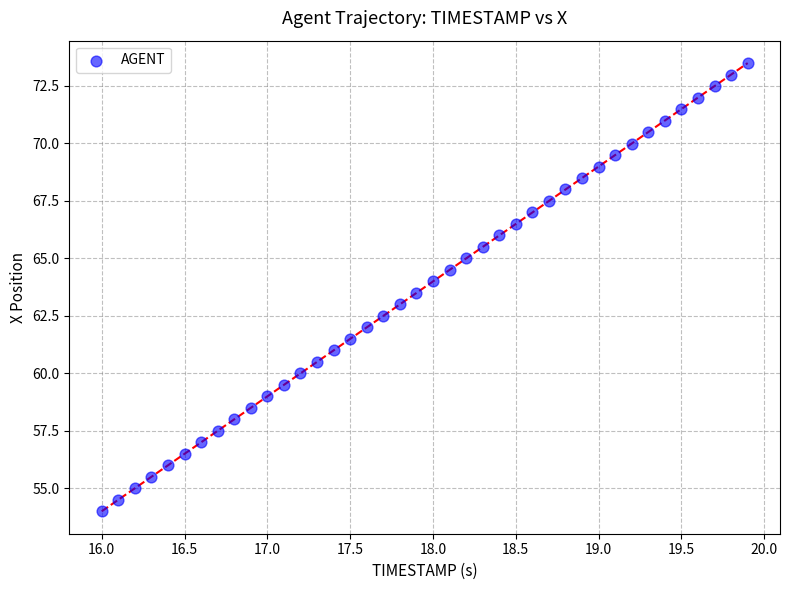

What is the range of X values (max minus min)?

3.9